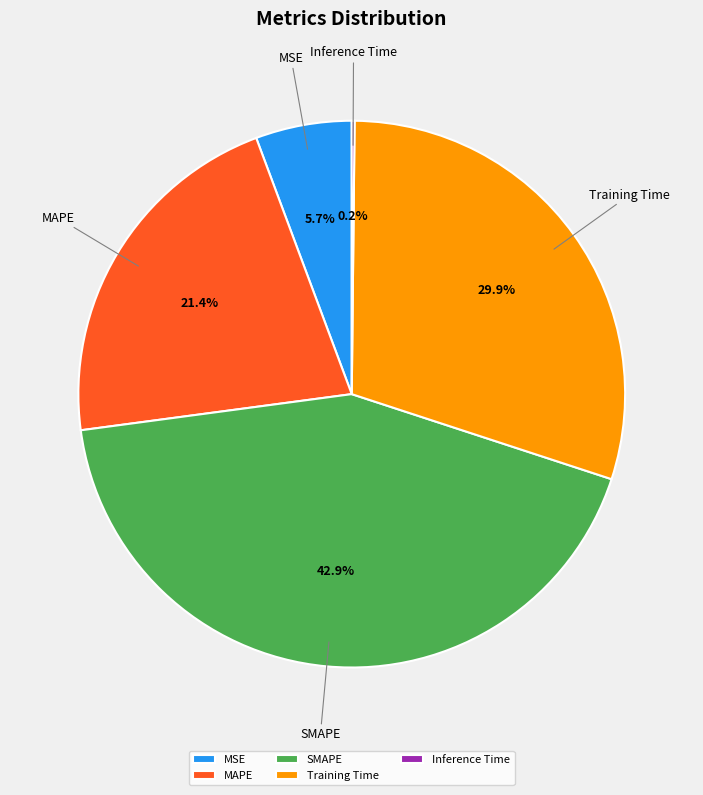

Which category has the biggest portion of the pie?

SMAPE